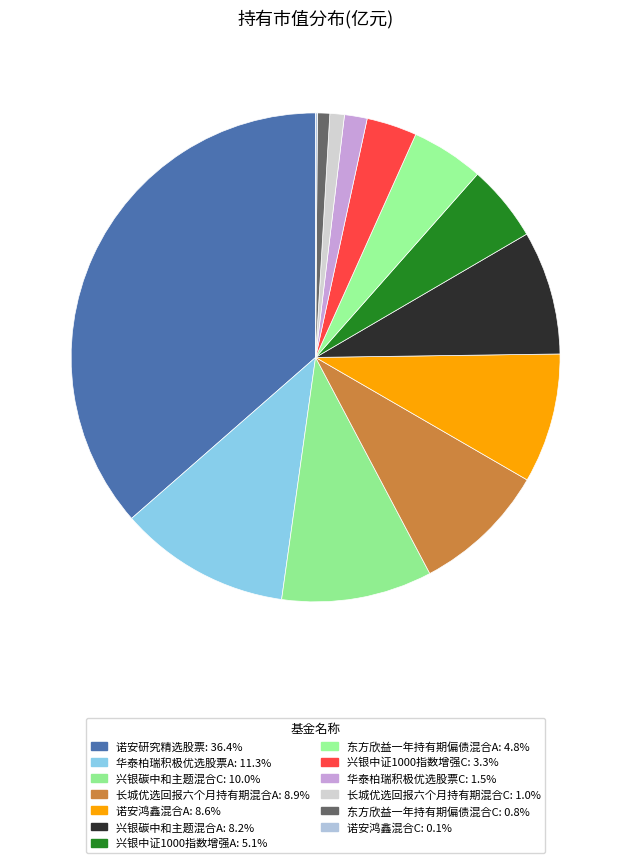

Is there a majority slice in this chart?

No